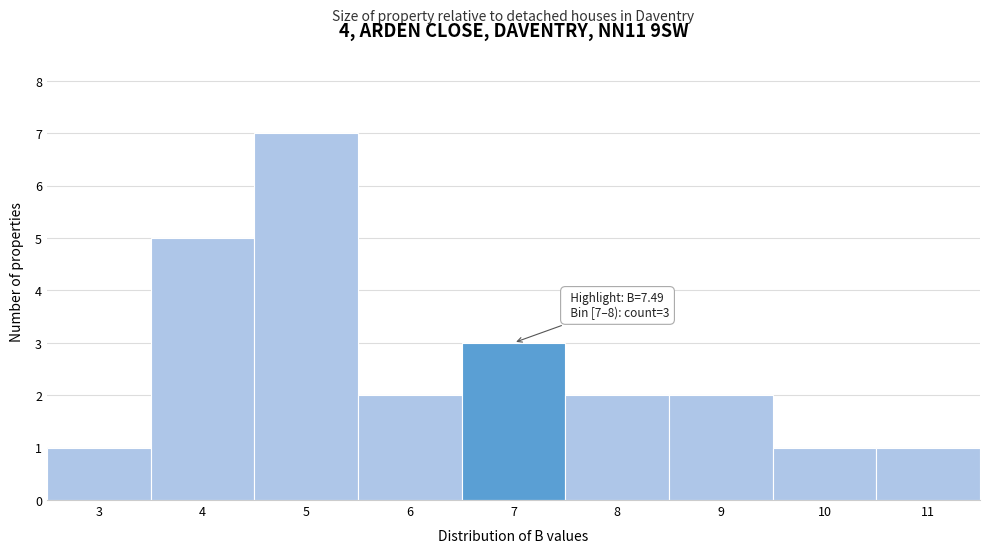

Reading left to right, extract all data points from this chart.

3=1	4=5	5=7	6=2	7=3	8=2	9=2	10=1	11=1